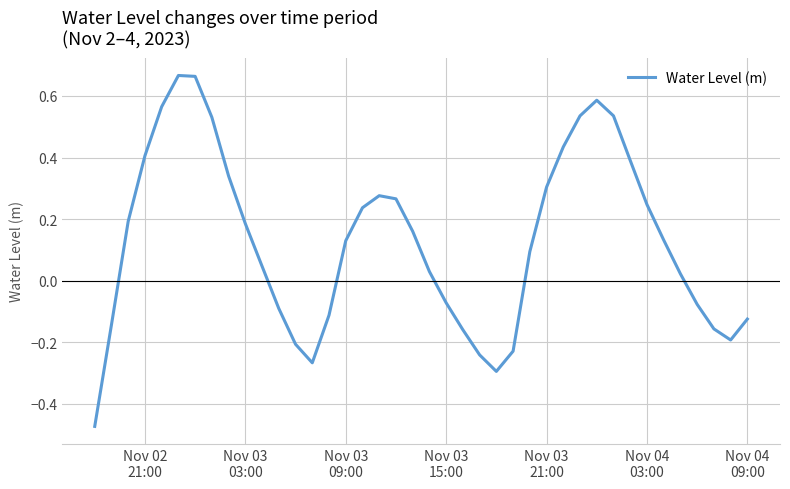

What is the difference between the maximum and minimum values?

1.1